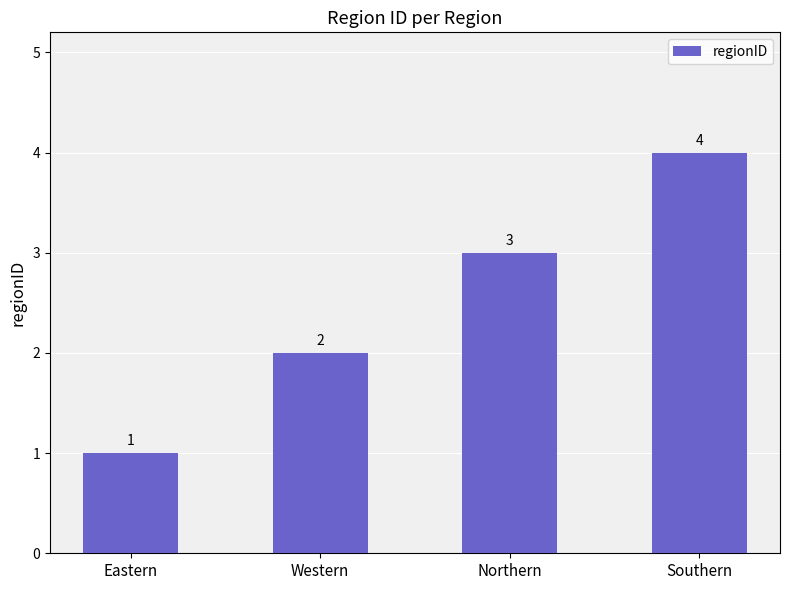

Are the bars horizontal?

No